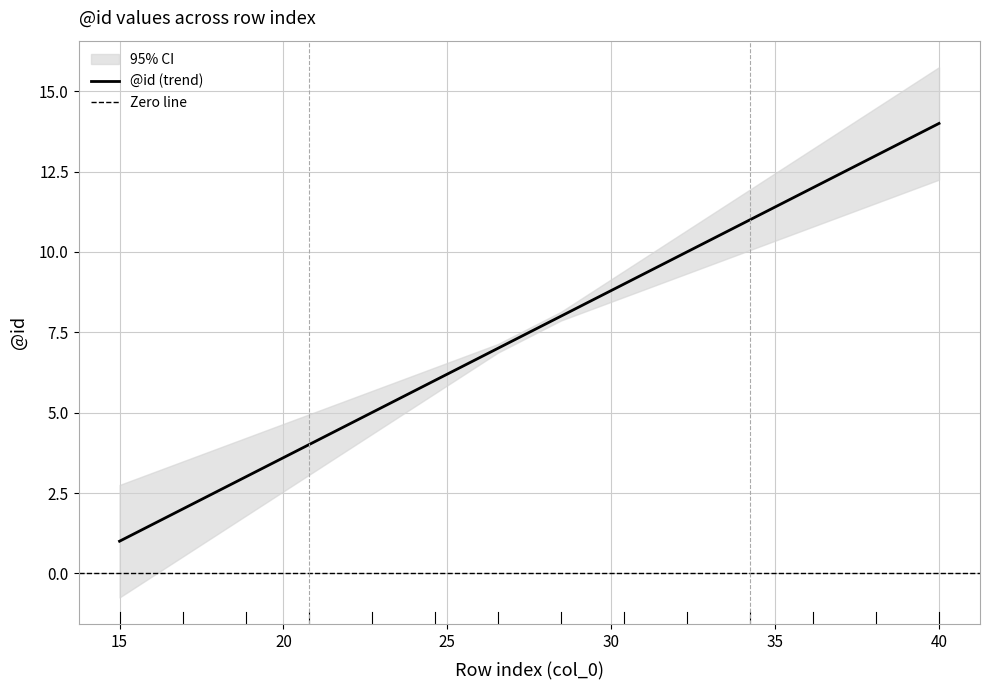

How many lines are shown in the chart?

1